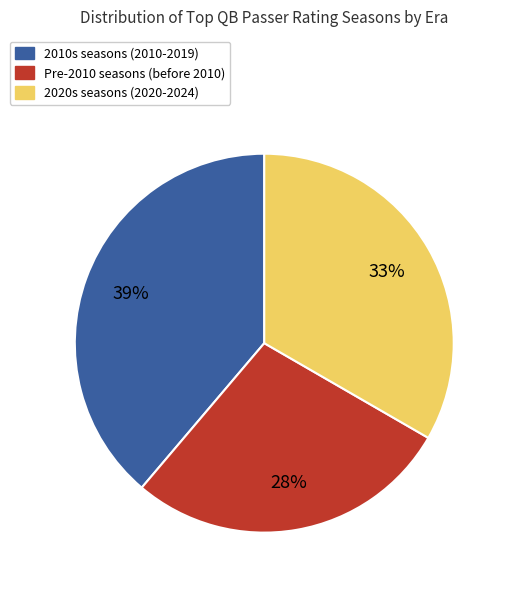

Does any single category account for the majority?

No